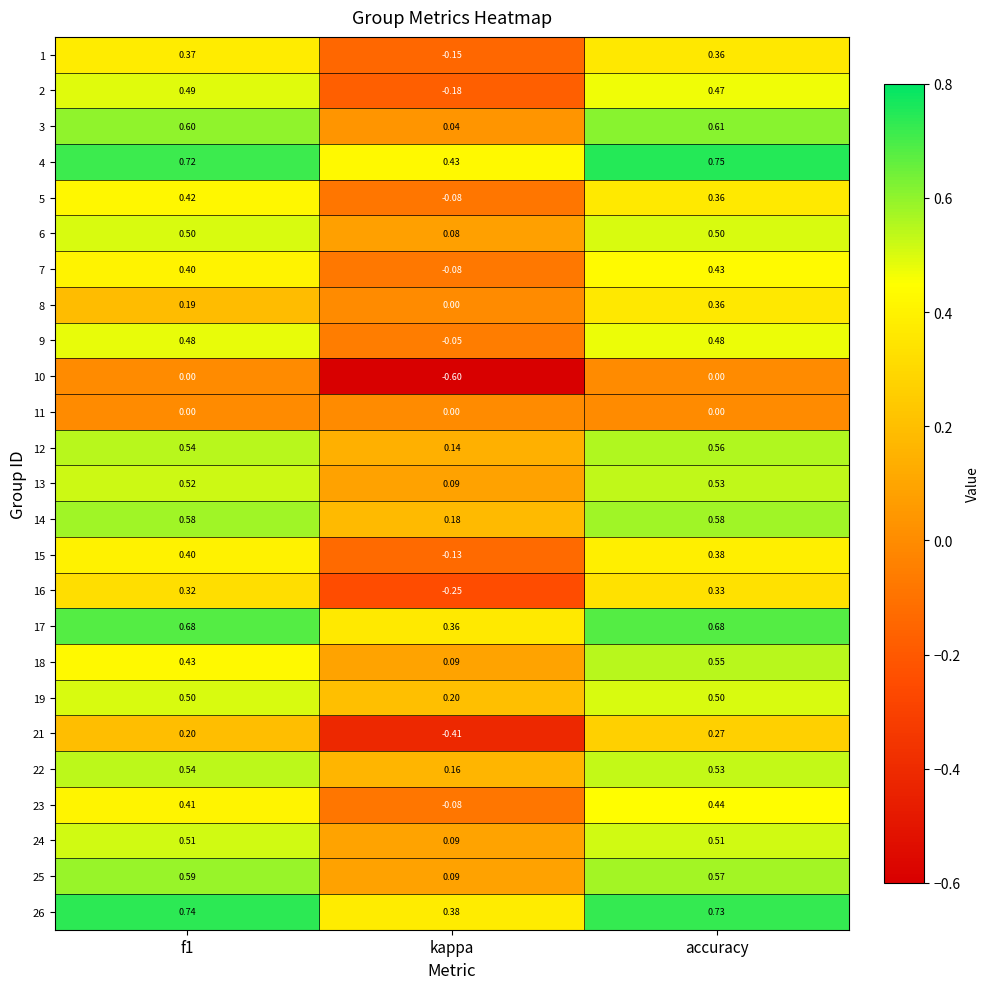

Which category has the lowest value in the 24 series?

kappa